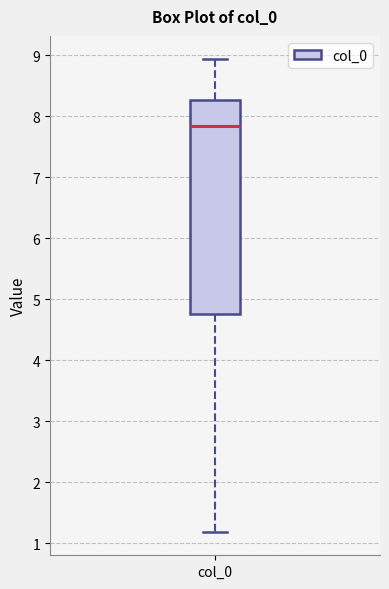

Where does the median line of the box for col_0 sit on the y-axis? The values are not printed on the chart, so give them approximately, as read against the axis.

7.9